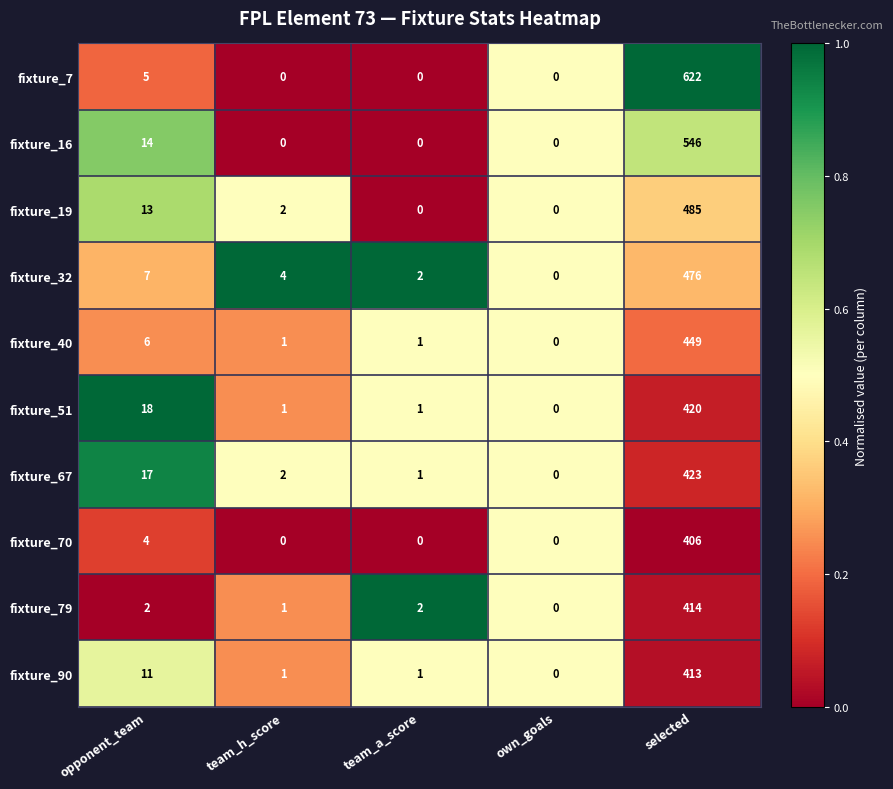

At opponent_team, list the series in order from largest to smallest.

fixture_51, fixture_67, fixture_16, fixture_19, fixture_90, fixture_32, fixture_40, fixture_7, fixture_70, fixture_79